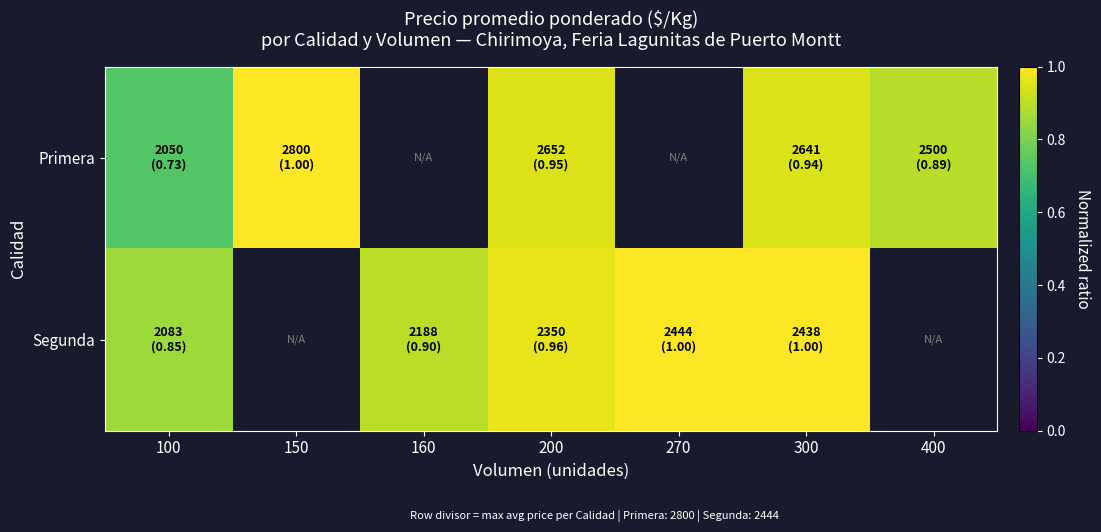

List the series in order of their overall mean, lowest first.

Primera, Segunda